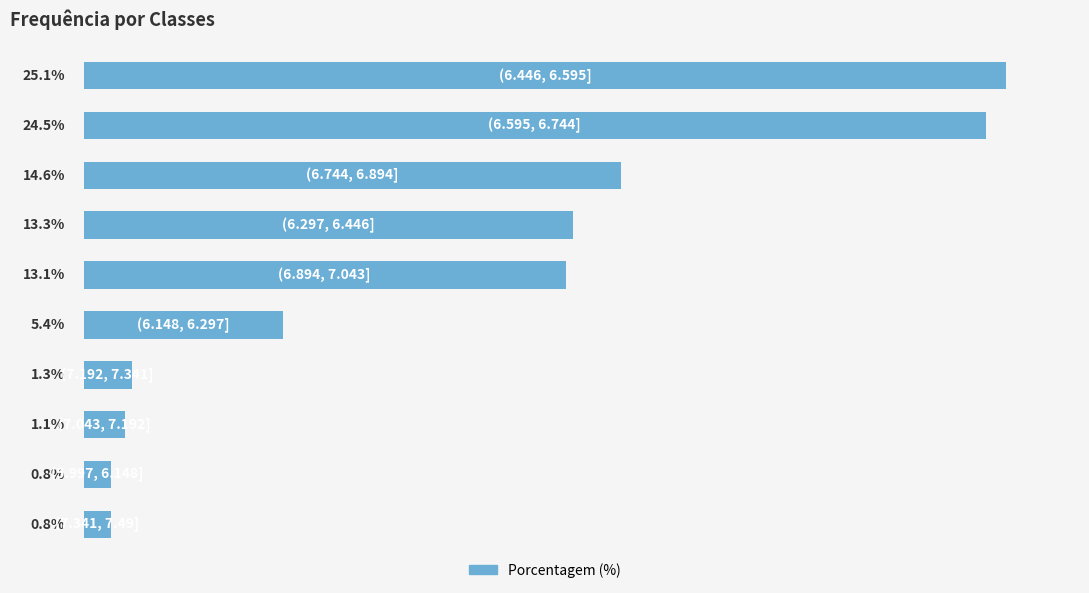

How many data points are less than 13?

5